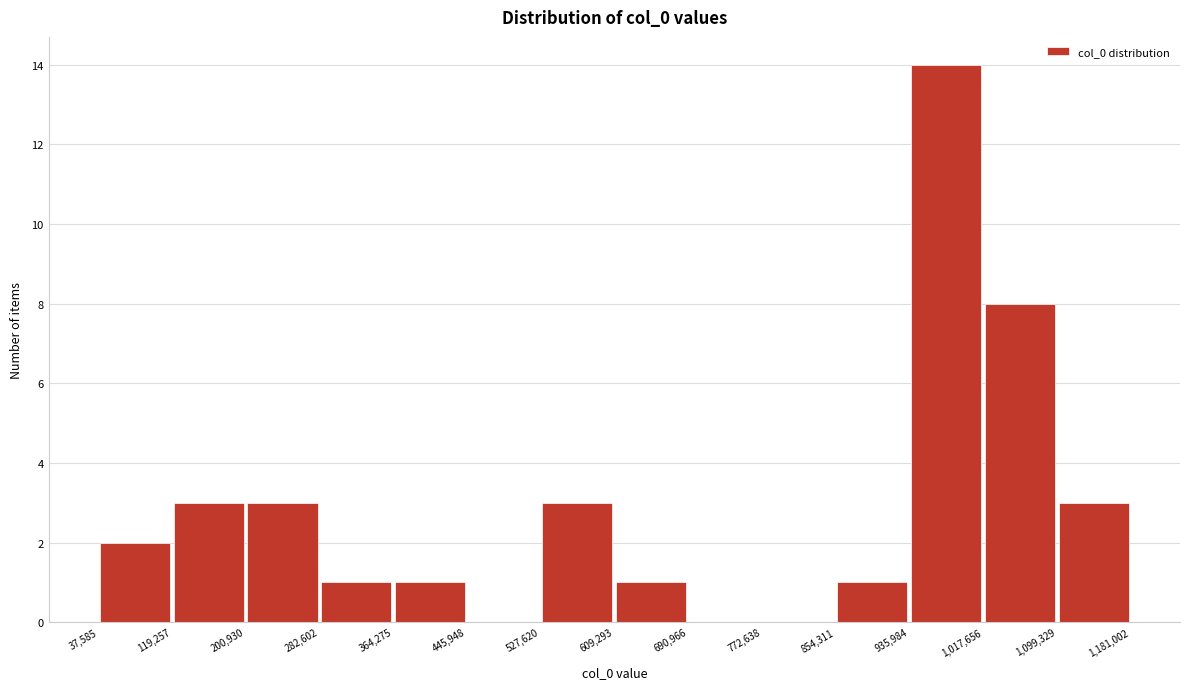

Reading left to right, transcribe this chart: for each bar, give the range it covers on the x-axis and its height. The values are not printed on the chart, so give them approximately, as read against the axis.

37,585 to 119,257: 2
119,257 to 200,930: 3
200,930 to 282,602: 3
282,602 to 364,275: 1
364,275 to 445,948: 1
445,948 to 527,620: 0
527,620 to 609,293: 3
609,293 to 690,966: 1
690,966 to 772,638: 0
772,638 to 854,311: 0
854,311 to 935,984: 1
935,984 to 1,017,656: 14
1,017,656 to 1,099,329: 8
1,099,329 to 1,181,002: 3